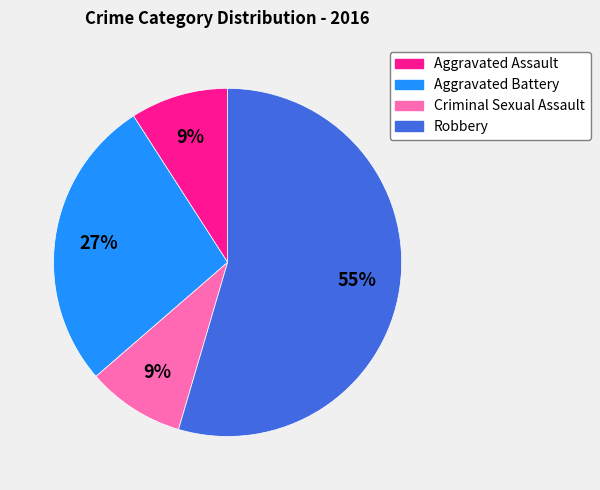

To the nearest percent, what is the combined percentage of Robbery and Criminal Sexual Assault?

64%